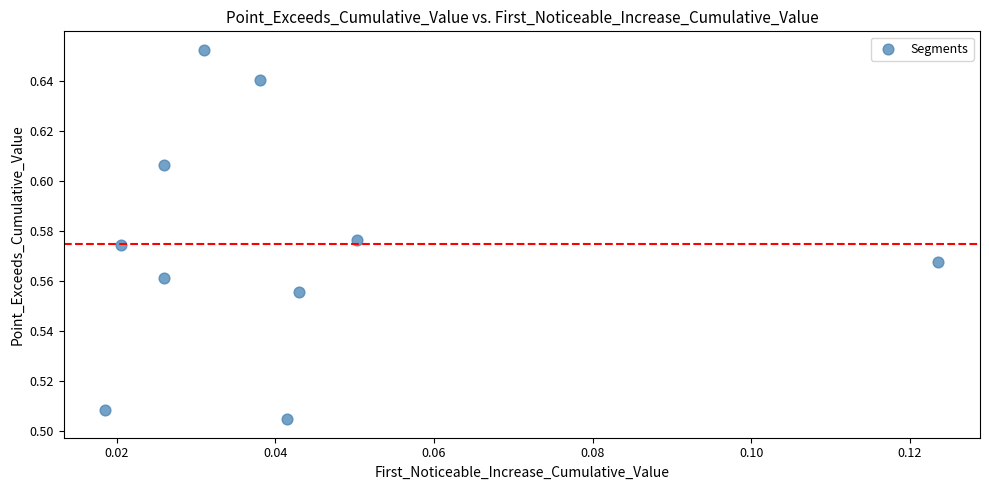

How many points are shown in the scatter plot?

10